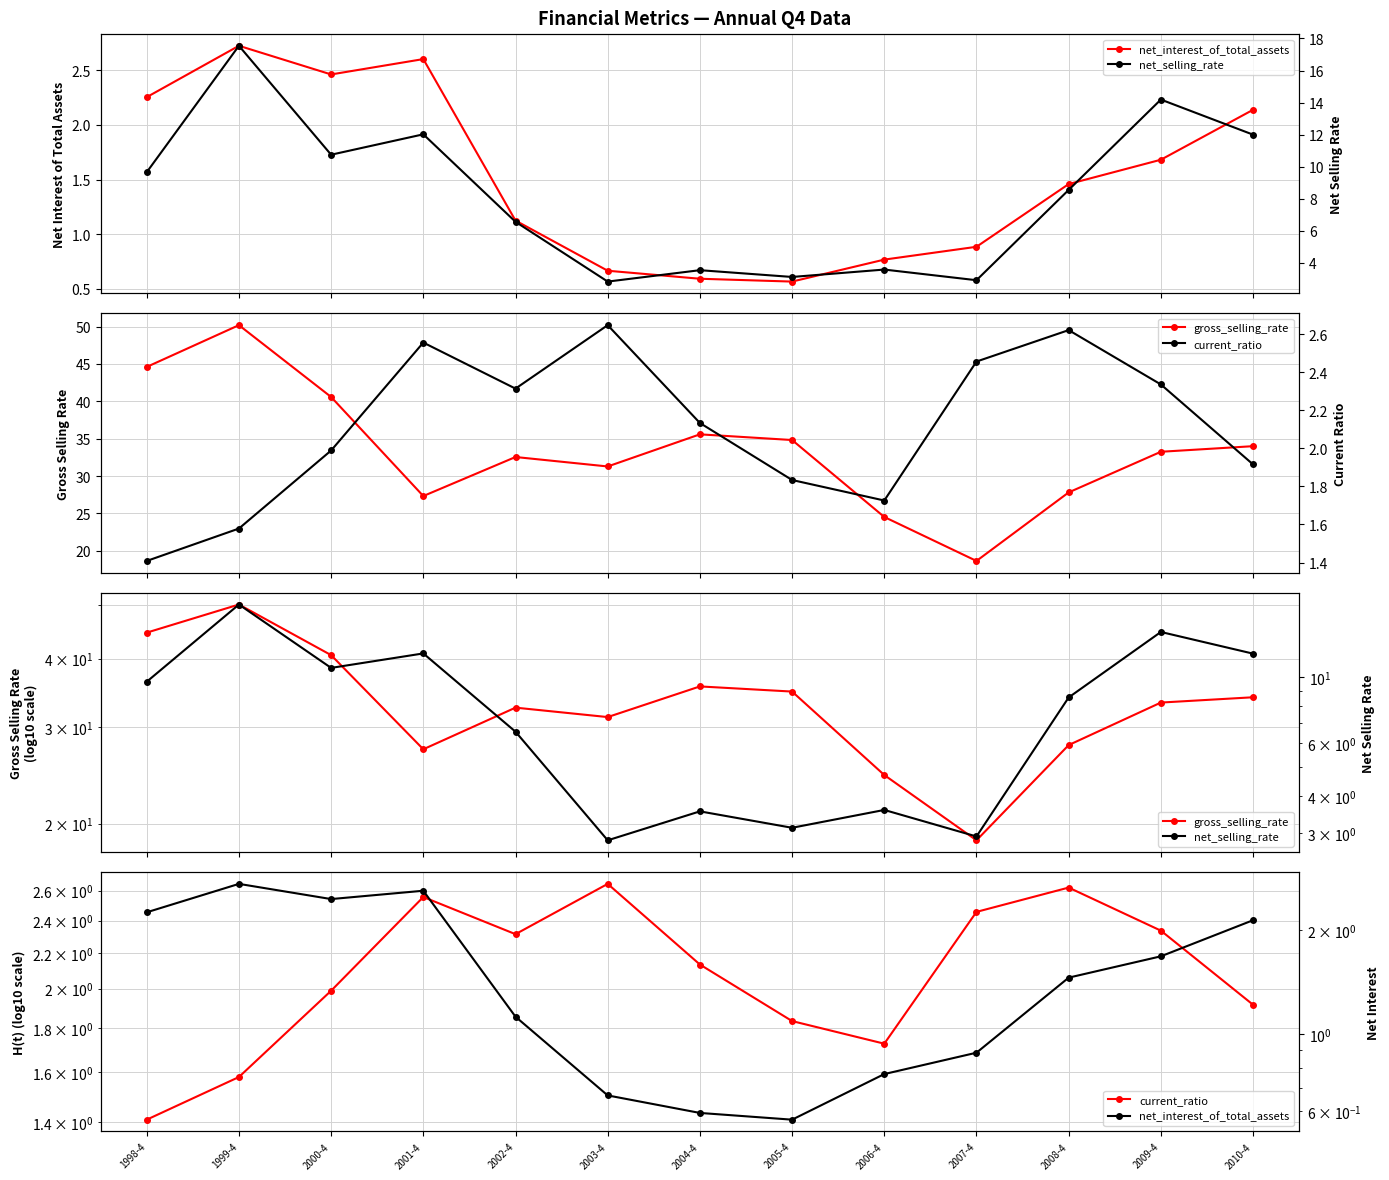

True or false: current_ratio and gross_selling_rate cross at least once.

False